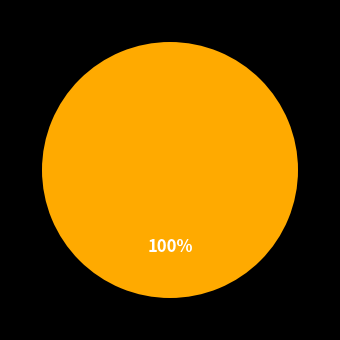

Does any single category account for the majority?

Yes